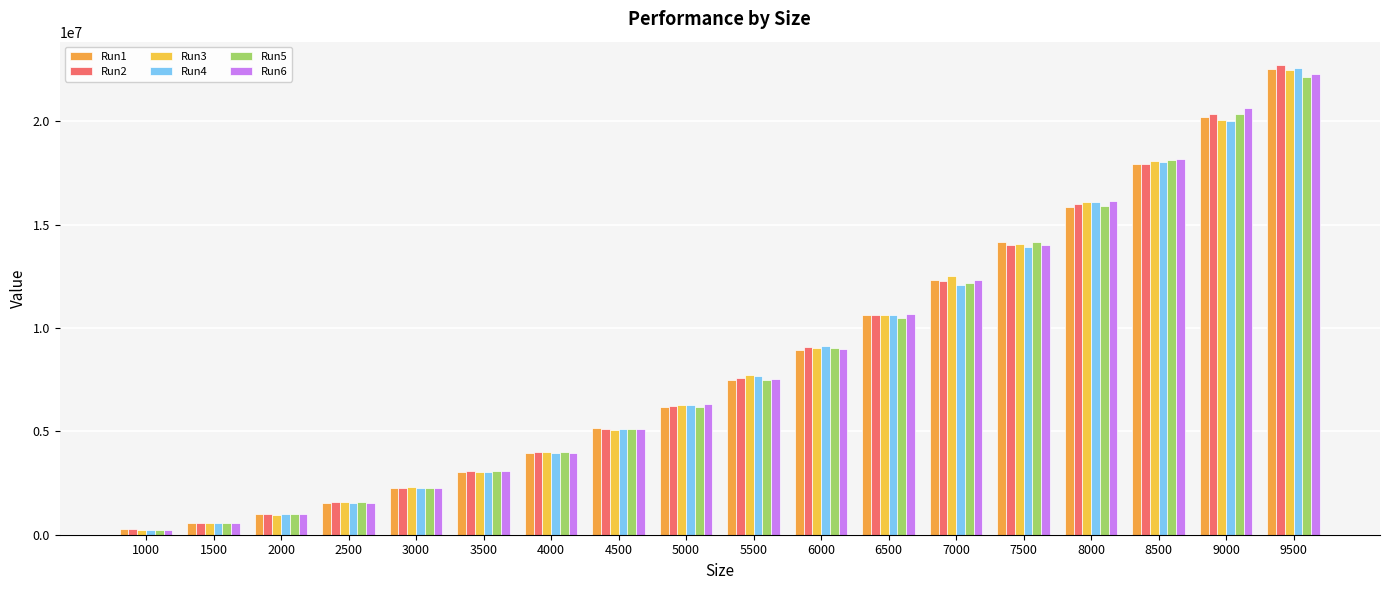

Reading left to right, list all the values displayed in this chart.

Run1: 1000=255359	1500=563554	2000=1011635	2500=1546985	3000=2251905	3500=3021920	4000=3948274	4500=5147027	5000=6194976	5500=7485993	6000=8947679	6500=10638033	7000=12326139	7500=14151417	8000=15837073	8500=17914905	9000=20217752	9500=22503741
Run2: 1000=256373	1500=553305	2000=987108	2500=1558550	3000=2238899	3500=3064495	4000=3991096	4500=5132483	5000=6237355	5500=7557103	6000=9054806	6500=10634756	7000=12288637	7500=13986085	8000=16013555	8500=17903608	9000=20352055	9500=22707341
Run3: 1000=251668	1500=567345	2000=961627	2500=1584071	3000=2302863	3500=3032089	4000=3978375	4500=5083545	5000=6258055	5500=7716891	6000=9048026	6500=10633605	7000=12499033	7500=14043023	8000=16065314	8500=18070290	9000=20036669	9500=22477291
Run4: 1000=244300	1500=553445	2000=1014879	2500=1537049	3000=2276727	3500=3045345	4000=3970687	4500=5088753	5000=6257636	5500=7655873	6000=9130902	6500=10627084	7000=12062910	7500=13893497	8000=16103859	8500=18036176	9000=20008987	9500=22554098
Run5: 1000=251527	1500=566415	2000=1010852	2500=1579634	3000=2256966	3500=3061847	4000=3979358	4500=5124408	5000=6171495	5500=7493069	6000=9024051	6500=10472700	7000=12167431	7500=14167722	8000=15889382	8500=18128528	9000=20332855	9500=22113685
Run6: 1000=244546	1500=565824	2000=988826	2500=1551720	3000=2239352	3500=3089136	4000=3961470	4500=5125909	5000=6297707	5500=7547824	6000=8961697	6500=10672228	7000=12331804	7500=14019407	8000=16136429	8500=18158191	9000=20654640	9500=22290630